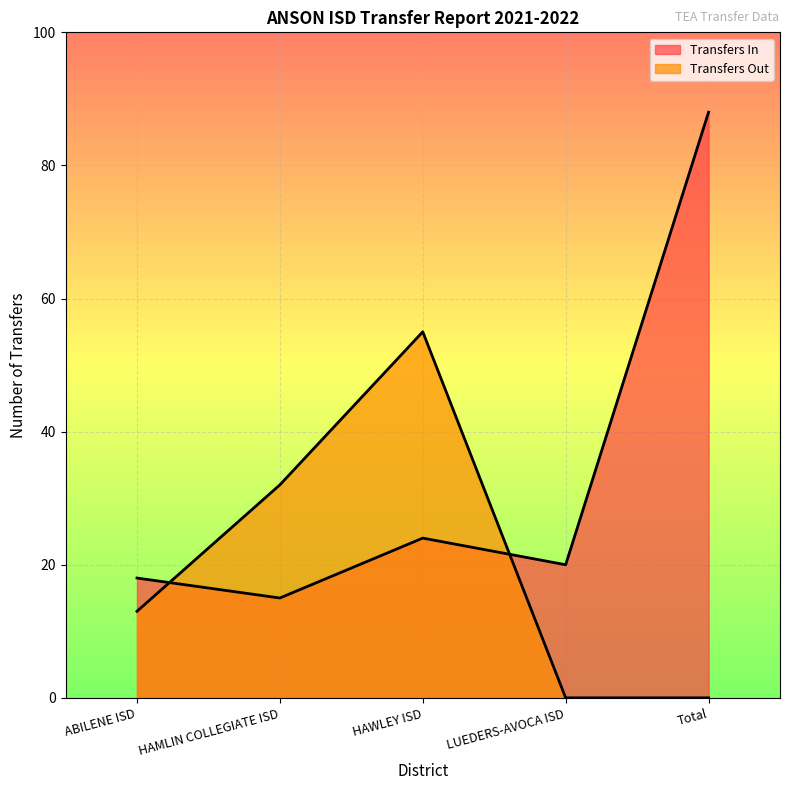

Which series has the largest total across all categories?

Transfers In